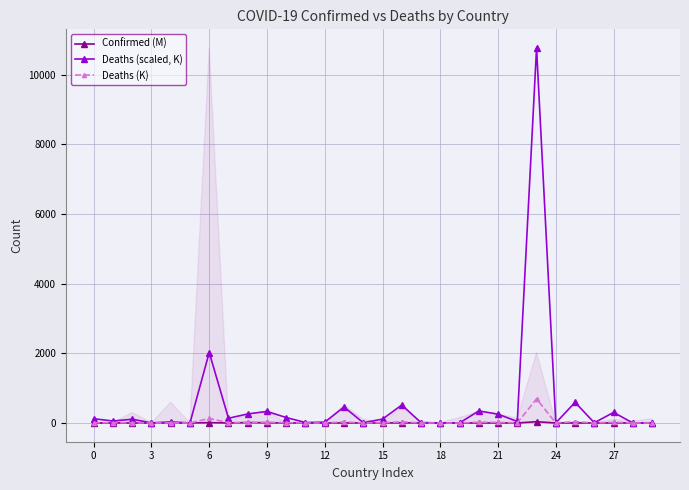

Rank the series by their maximum value, from highest to lowest.

Deaths (scaled, K), Deaths (K), Confirmed (M)